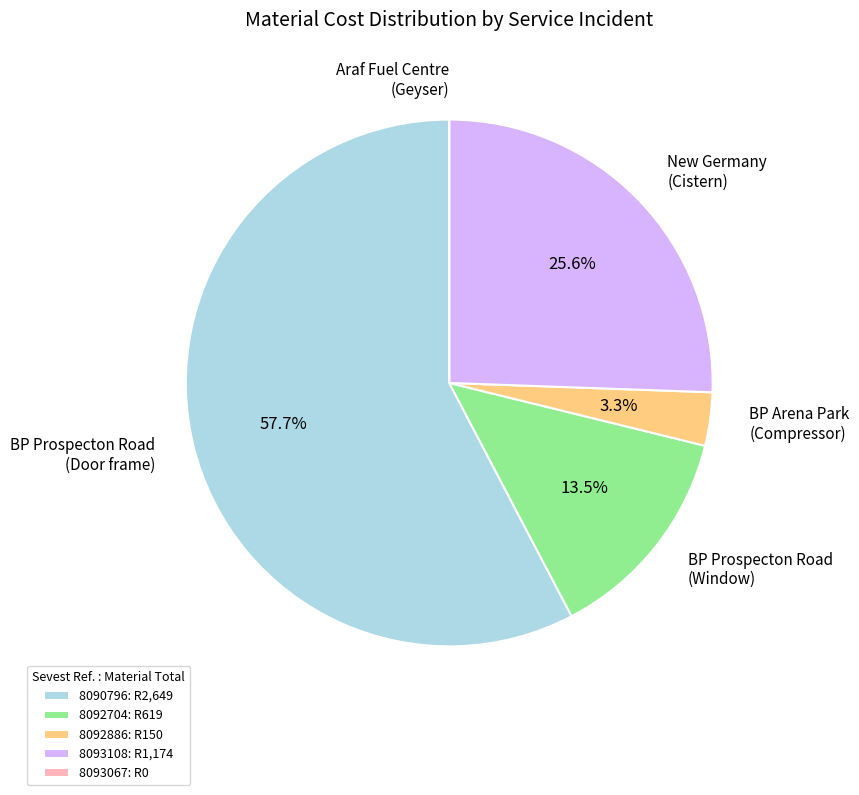

Does BP Prospecton Road (Door frame) represent more than half of the total?

Yes